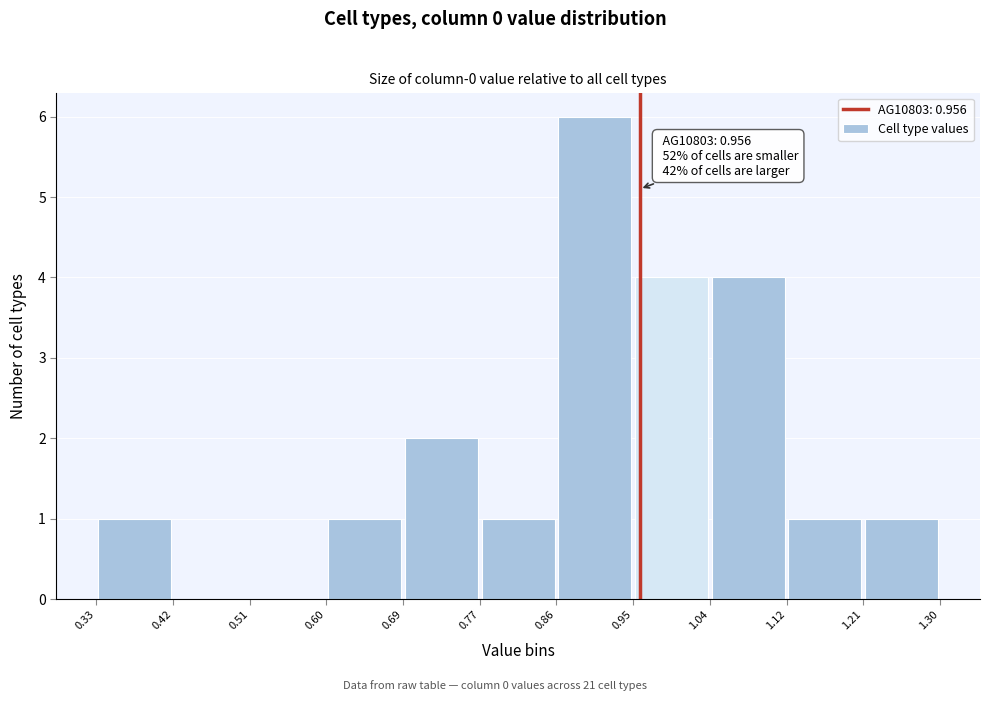

Which range on the x-axis has the tallest bar?

0.86 to 0.95